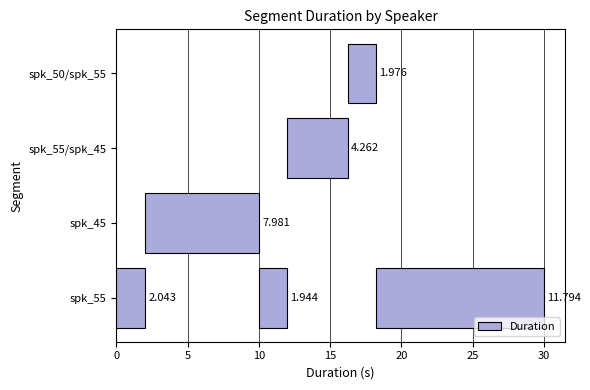

What is the label of the 3rd bar from the right?

spk_55/spk_45